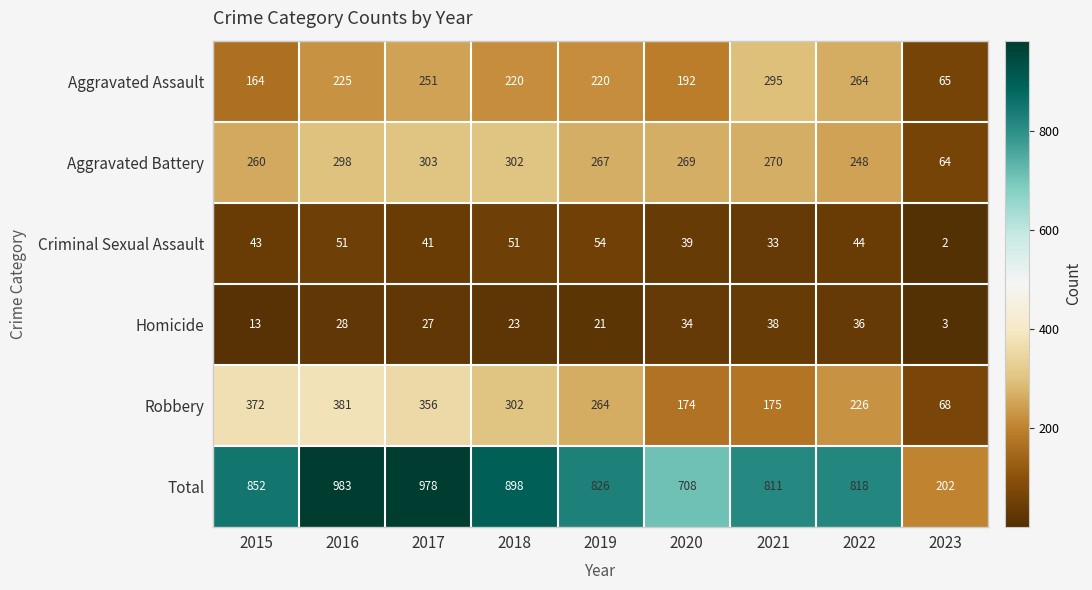

What is the greatest value displayed?

983